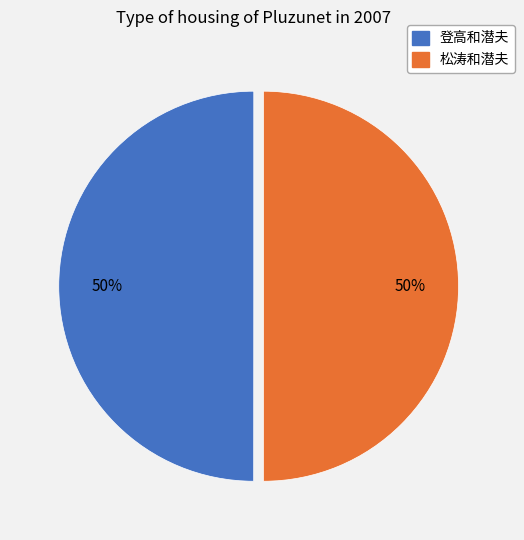

How many slices are in this pie chart?

2